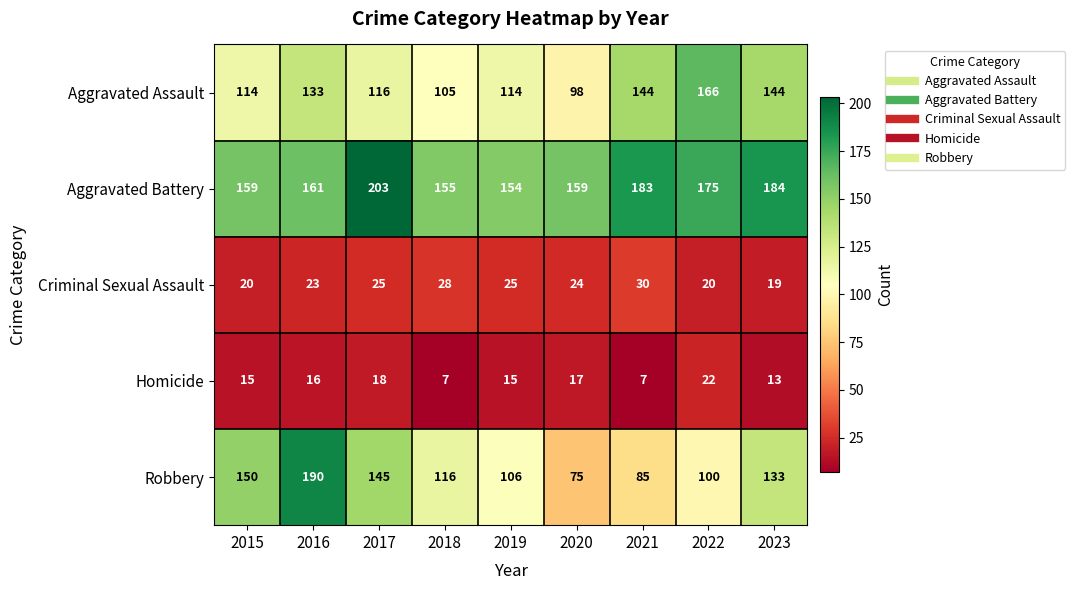

Count the number of data series in this chart.

5